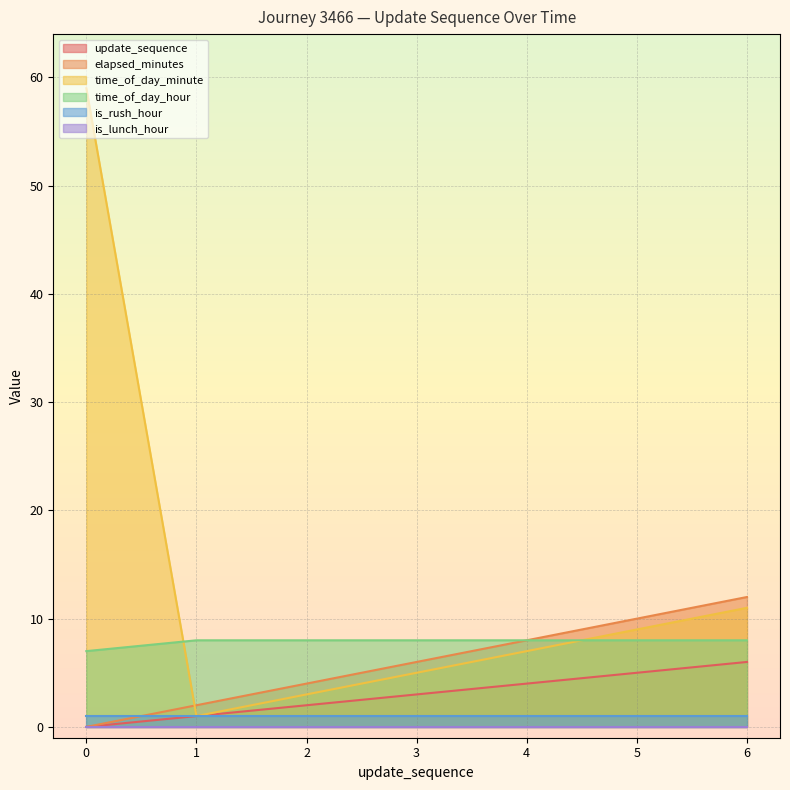

List the labels in order of elapsed_minutes value, smallest first.

0, 1, 2, 3, 4, 5, 6